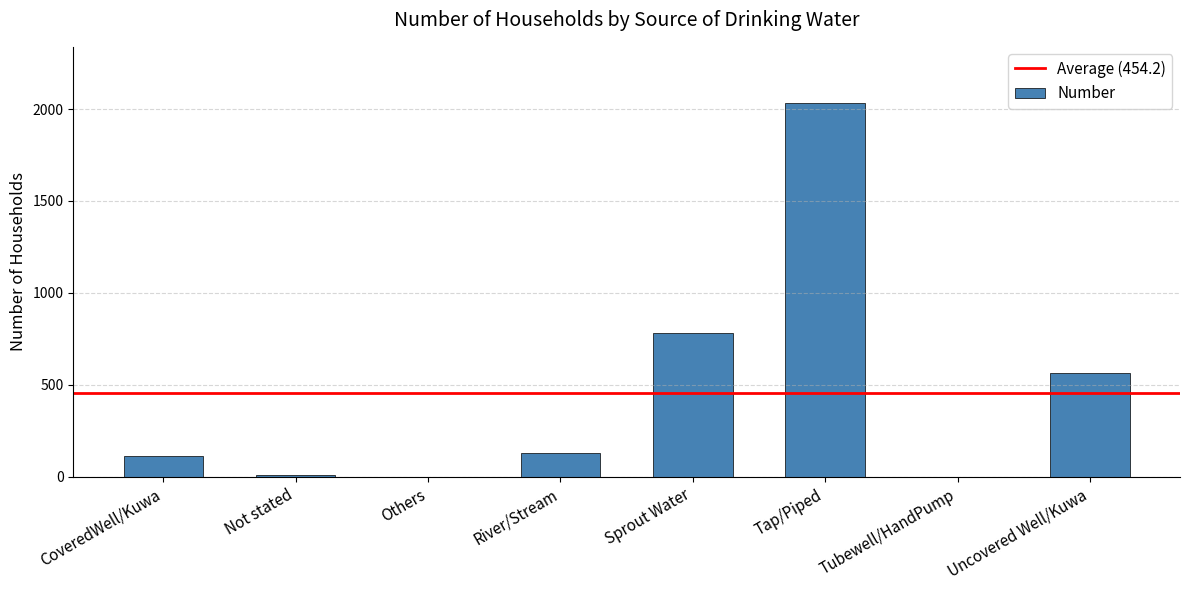

Which category has the highest value across all series?

Tap/Piped